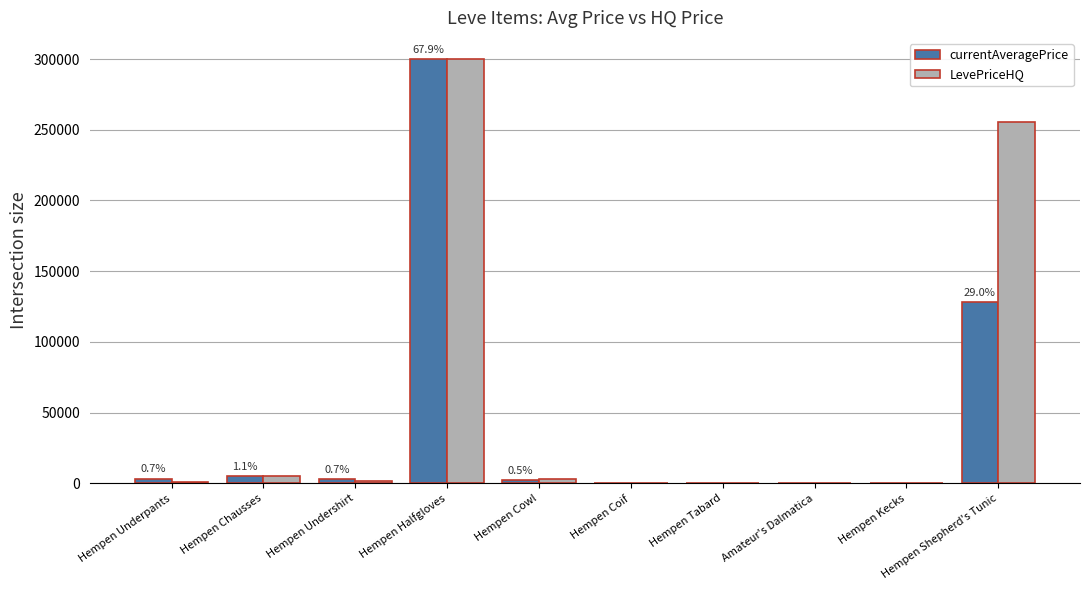

At which category is the sum across all series the highest?

Hempen Halfgloves